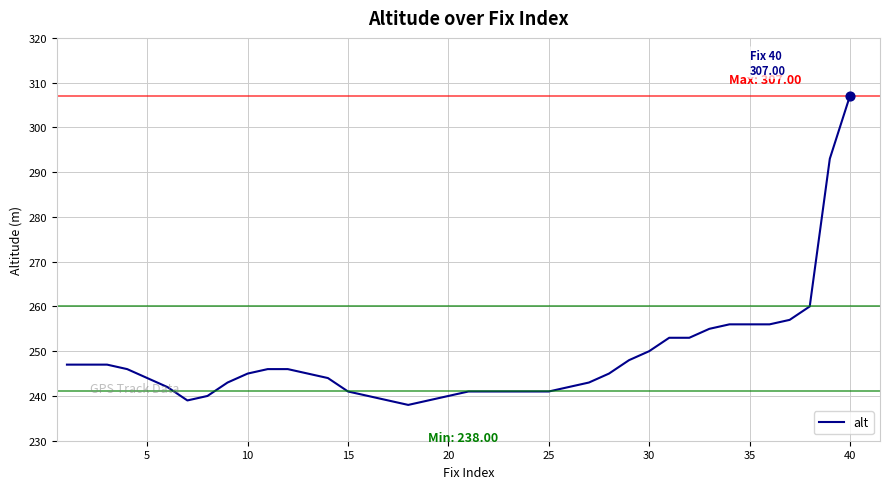

What is the difference between the maximum and minimum values?

69